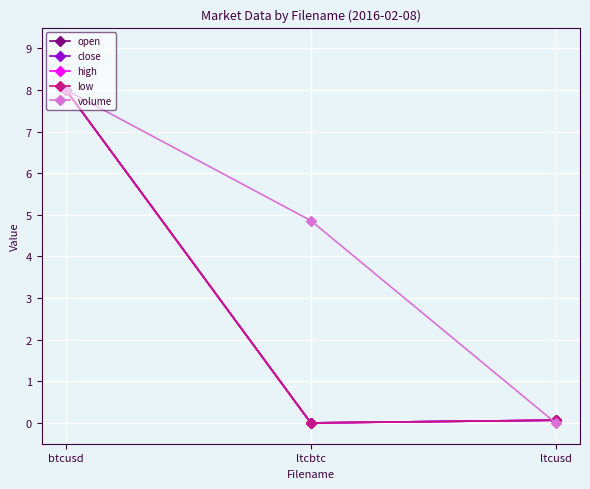

Reading left to right, extract all data points from this chart.

open: 8.0	0.0	0.1
close: 8.0	0.0	0.1
high: 8.0	0.0	0.1
low: 8.0	0.0	0.1
volume: 8.0	4.9	0.0